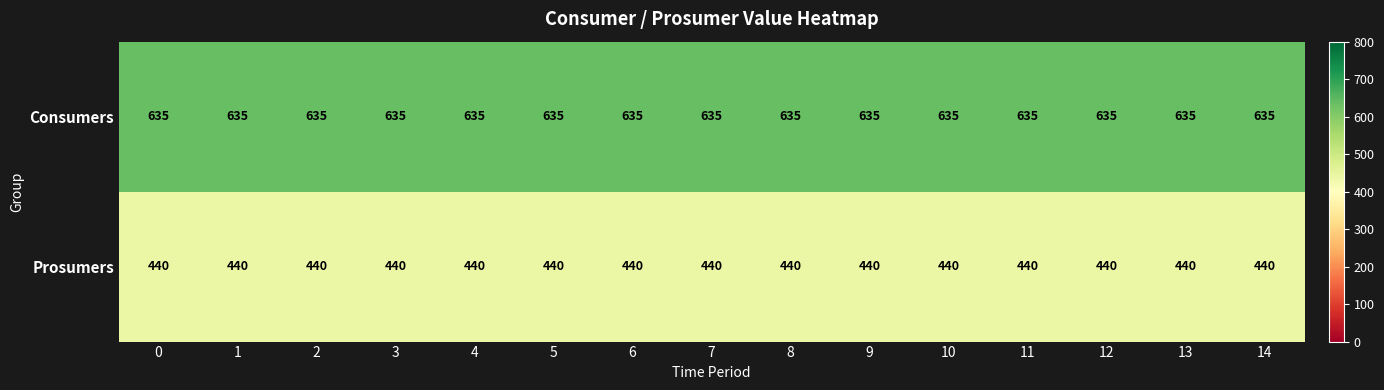

List the series in order of their overall mean, lowest first.

Prosumers, Consumers